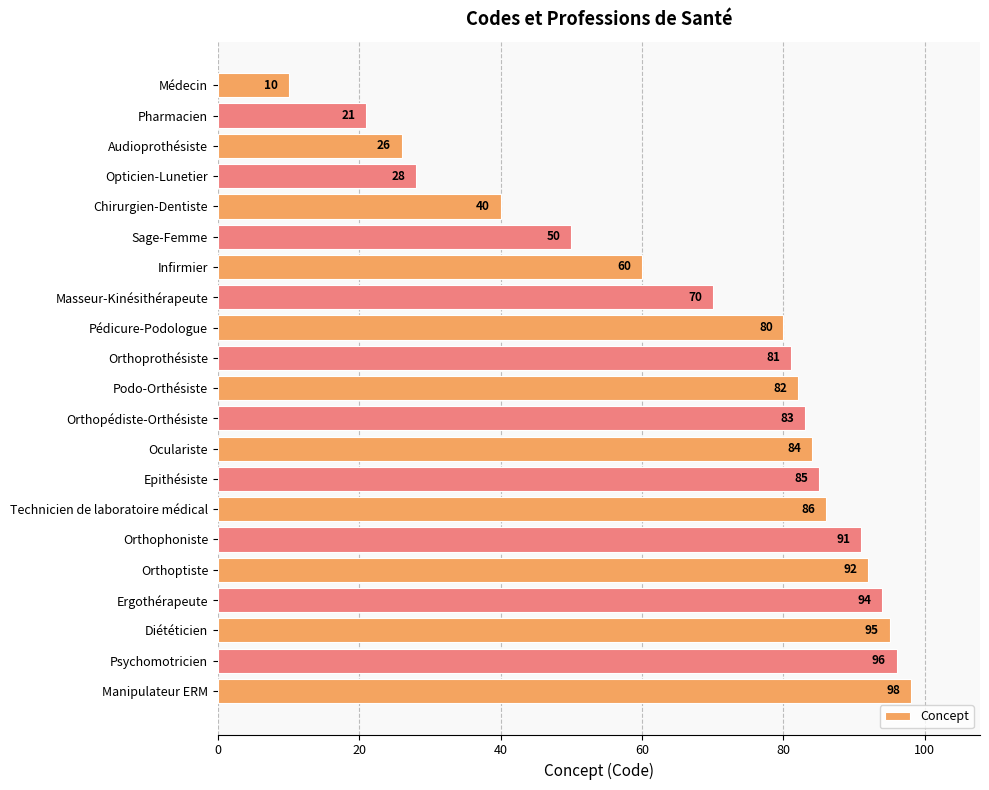

At which label is the value closest to 54?

Sage-Femme